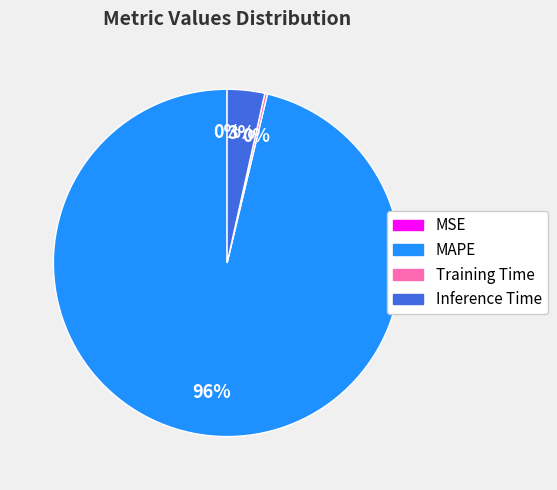

To the nearest percent, what is the average slice percentage?

25%